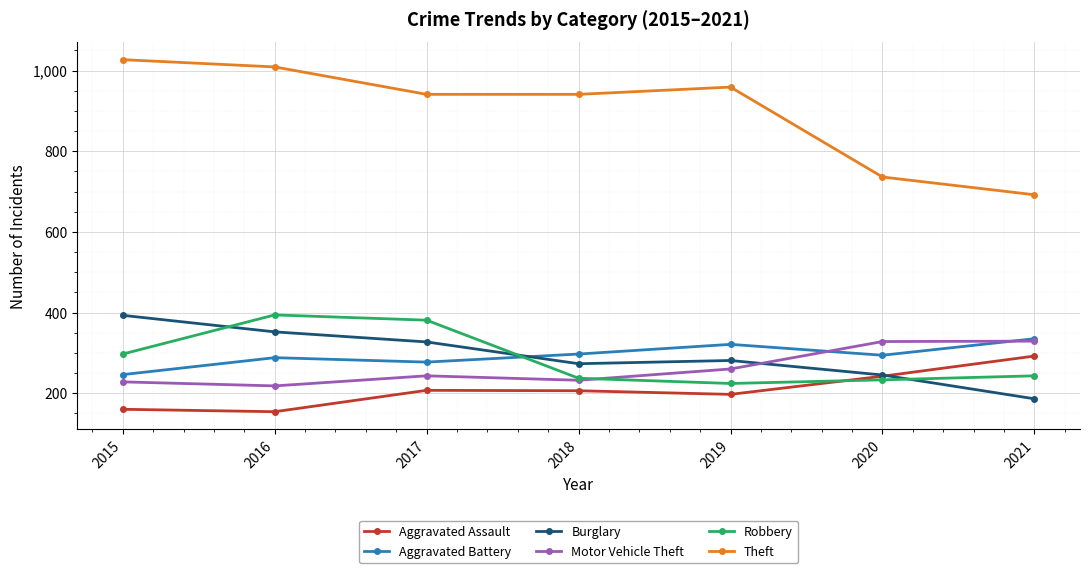

Between 2018 and 2020, which series saw the biggest shift?

Theft